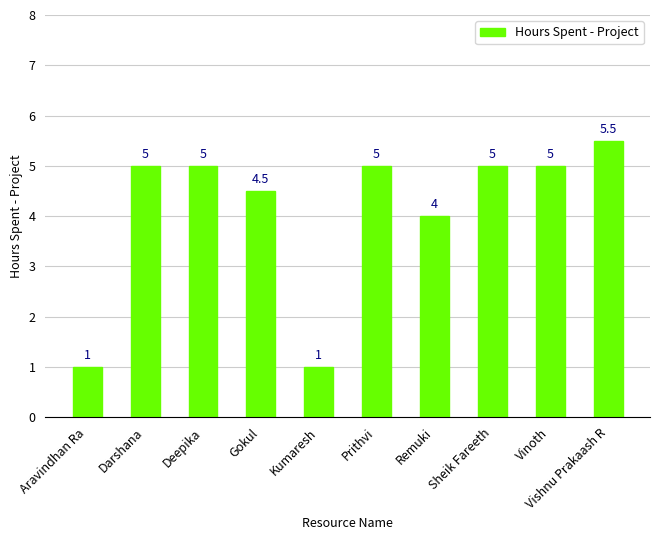

Reading right to left, list all the values displayed in this chart.

Vishnu Prakaash R=5.5	Vinoth=5.0	Sheik Fareeth=5.0	Remuki=4.0	Prithvi=5.0	Kumaresh=1.0	Gokul=4.5	Deepika=5.0	Darshana=5.0	Aravindhan Ra=1.0